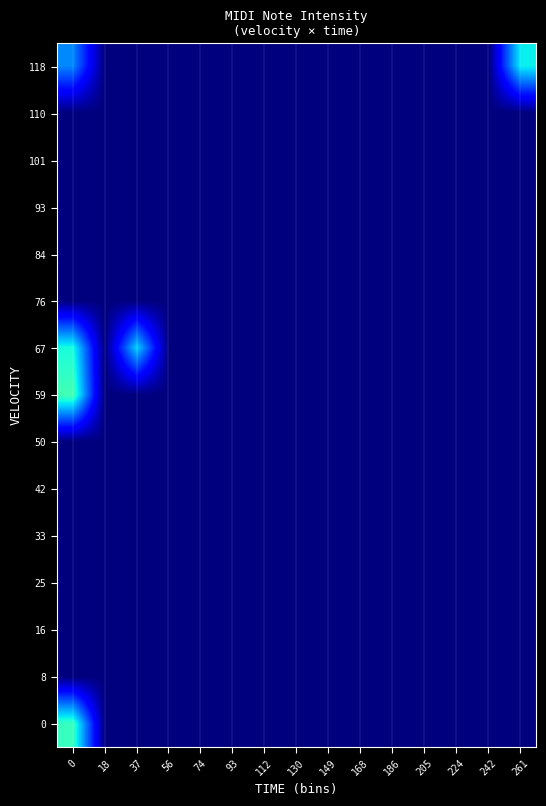

At 261, list the series in order from largest to smallest.

118, 0, 8, 16, 25, 33, 42, 50, 59, 67, 76, 84, 93, 101, 110